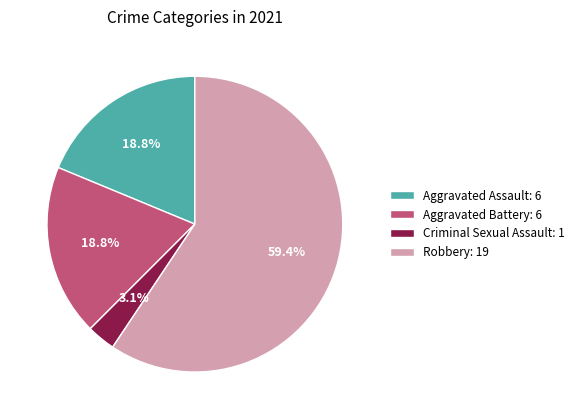

Between Aggravated Assault: 6 and Robbery: 19, which is larger?

Robbery: 19